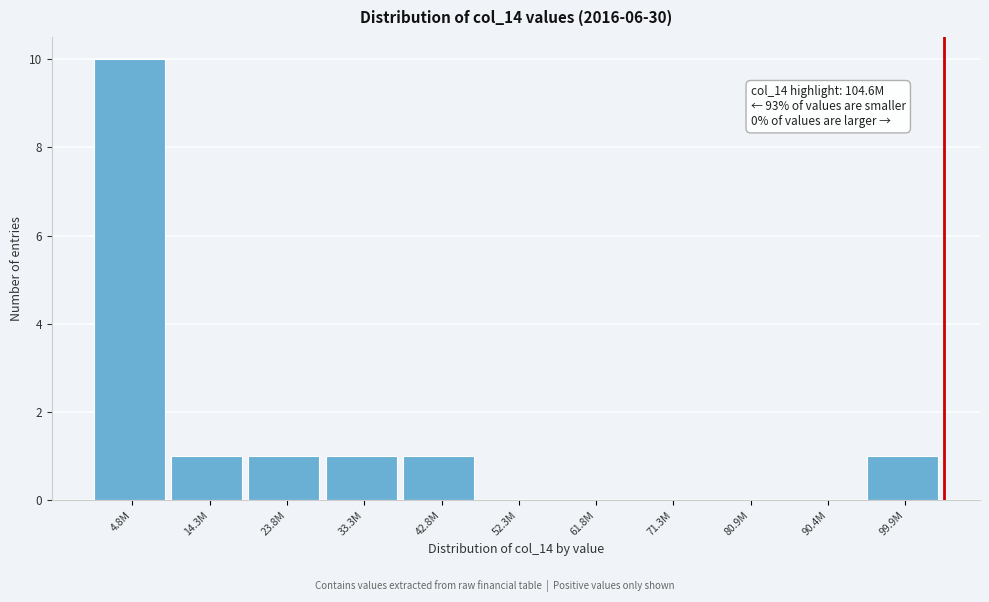

Reading right to left, list all the values displayed in this chart.

99.9M=1	90.4M=0	80.9M=0	71.3M=0	61.8M=0	52.3M=0	42.8M=1	33.3M=1	23.8M=1	14.3M=1	4.8M=10